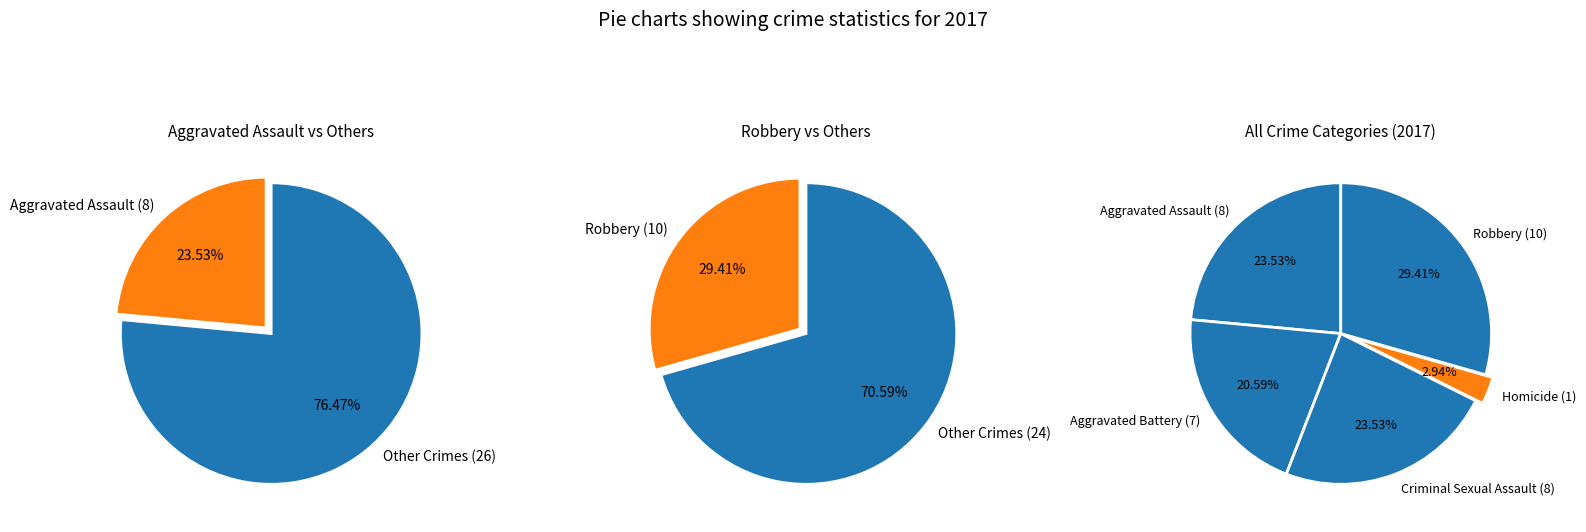

How many slices are in this pie chart?

5